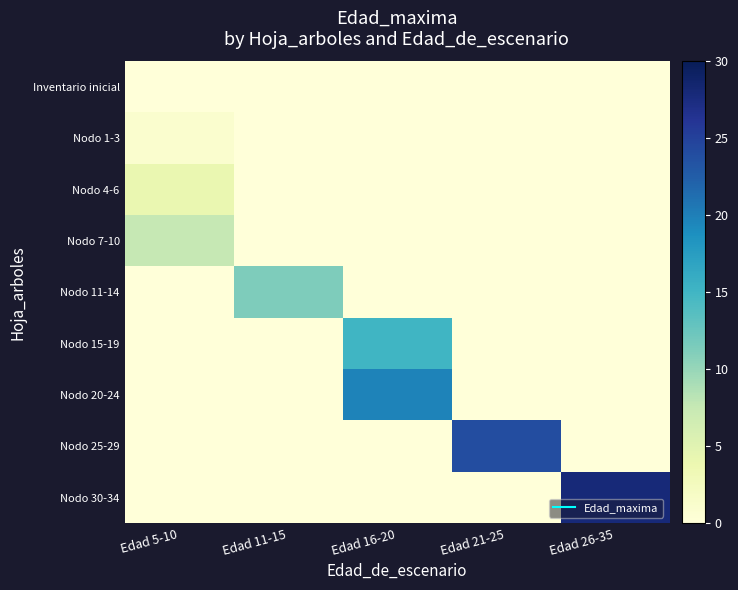

Which has a higher value, Edad 26-35 or Edad 16-20?

Edad 26-35